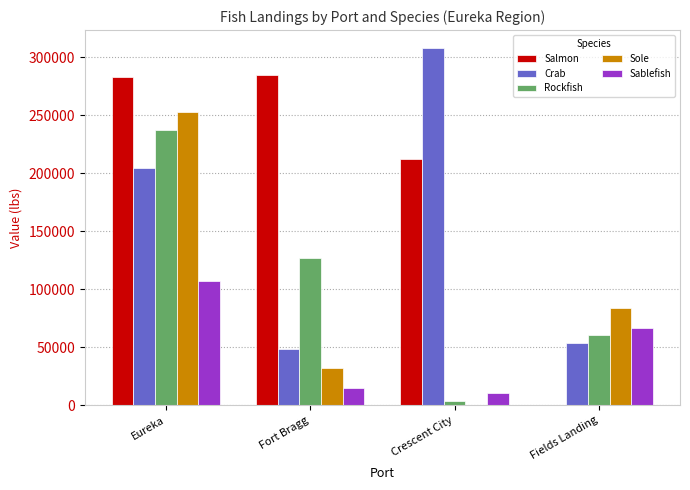

The value of Salmon at Eureka is 377020. True or false?

False